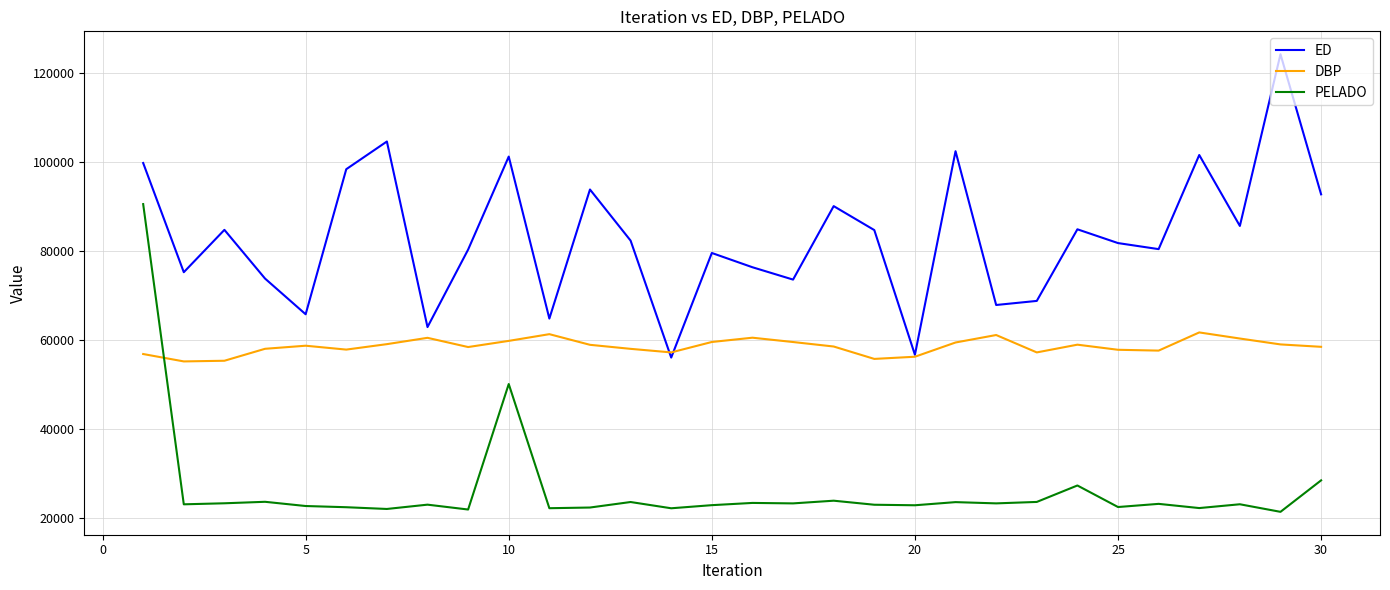

After their last crossing, which series has the higher values: DBP or PELADO?

DBP